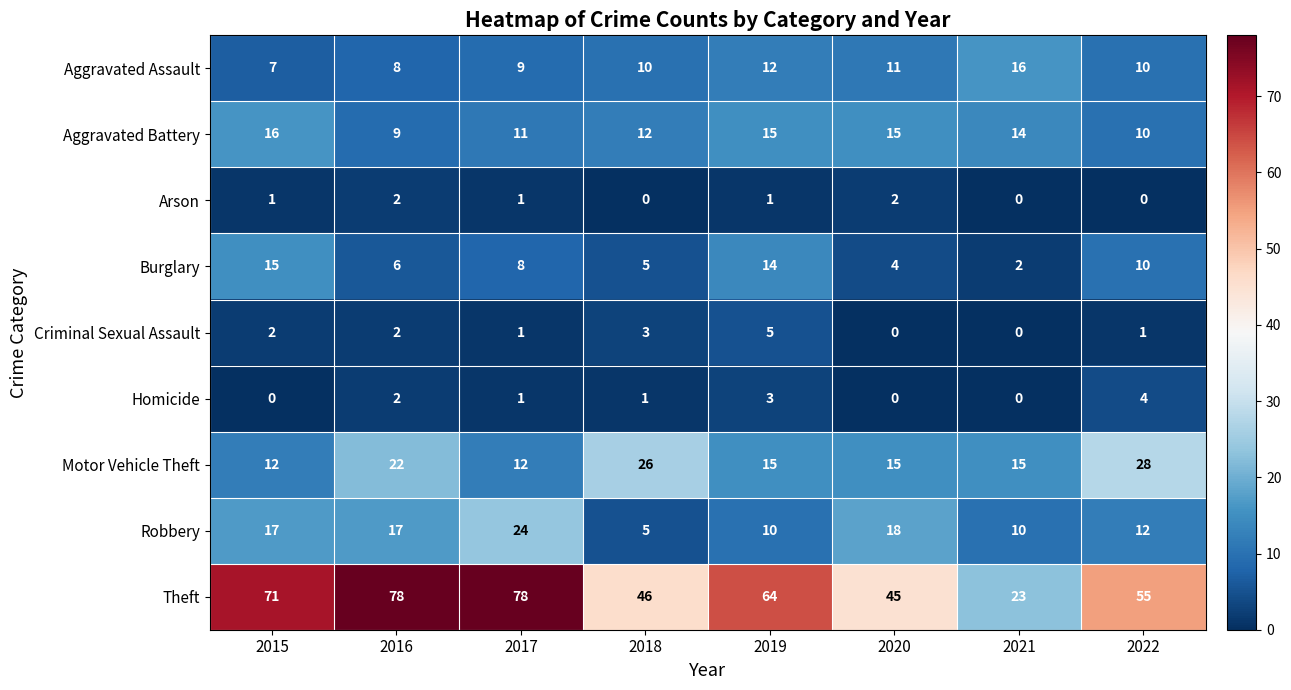

Rank the categories by Burglary value from highest to lowest.

2015, 2019, 2022, 2017, 2016, 2018, 2020, 2021